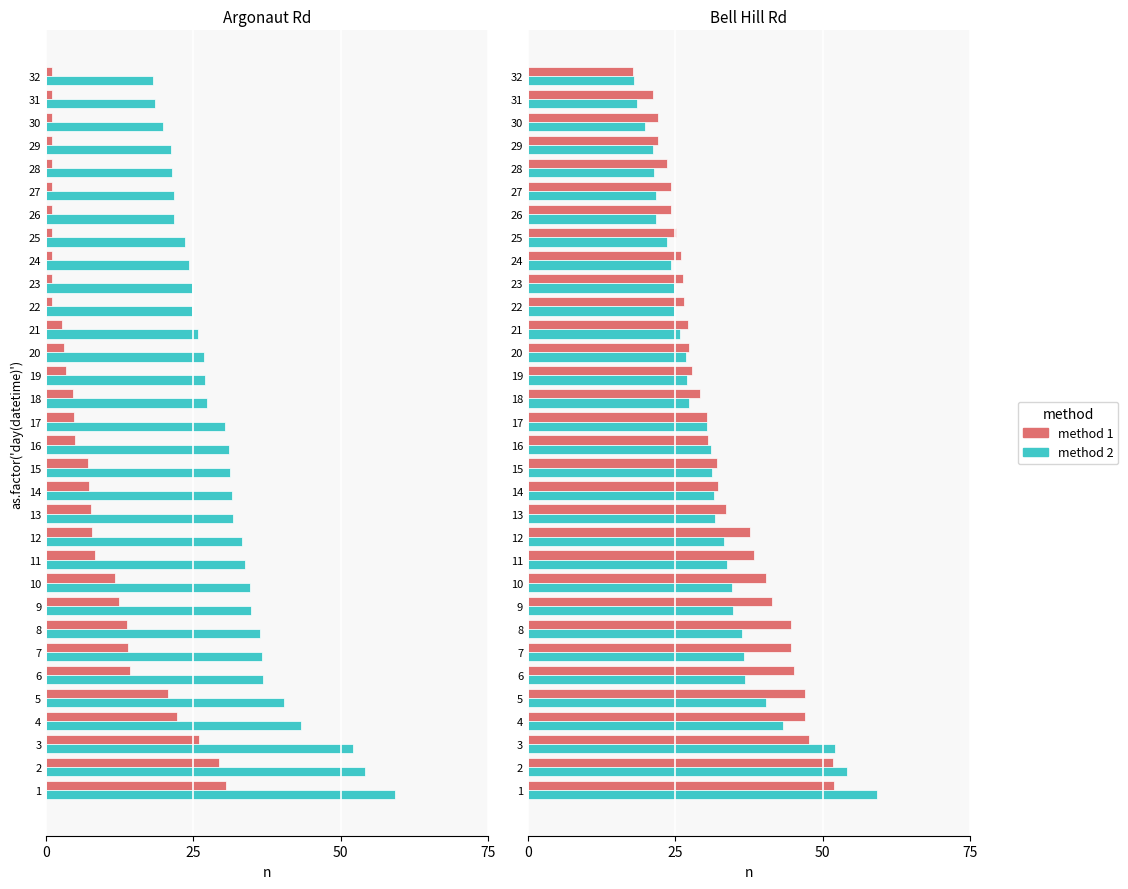

Rank the series by their maximum value, from highest to lowest.

method 2, method 1